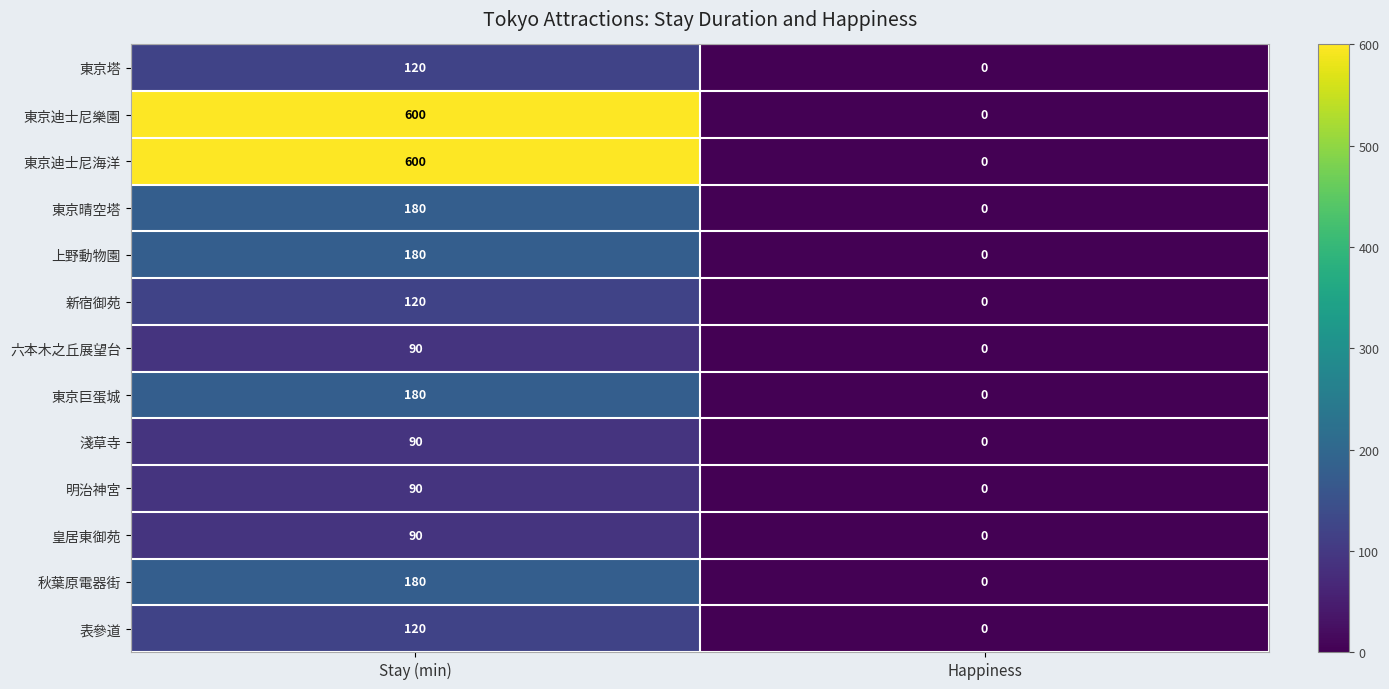

How many data points in 東京晴空塔 are less than 180?

1